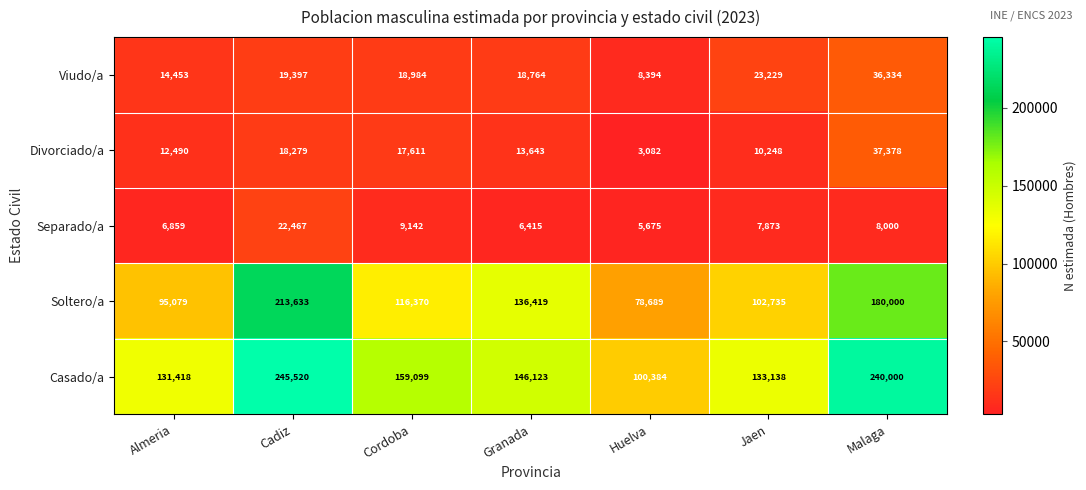

Rank the series by their maximum value, from highest to lowest.

Casado/a, Soltero/a, Divorciado/a, Viudo/a, Separado/a